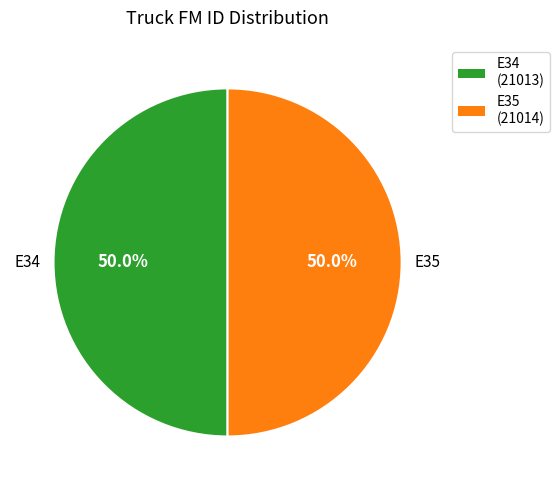

What percentage do E34 and E35 together represent?

100.0%